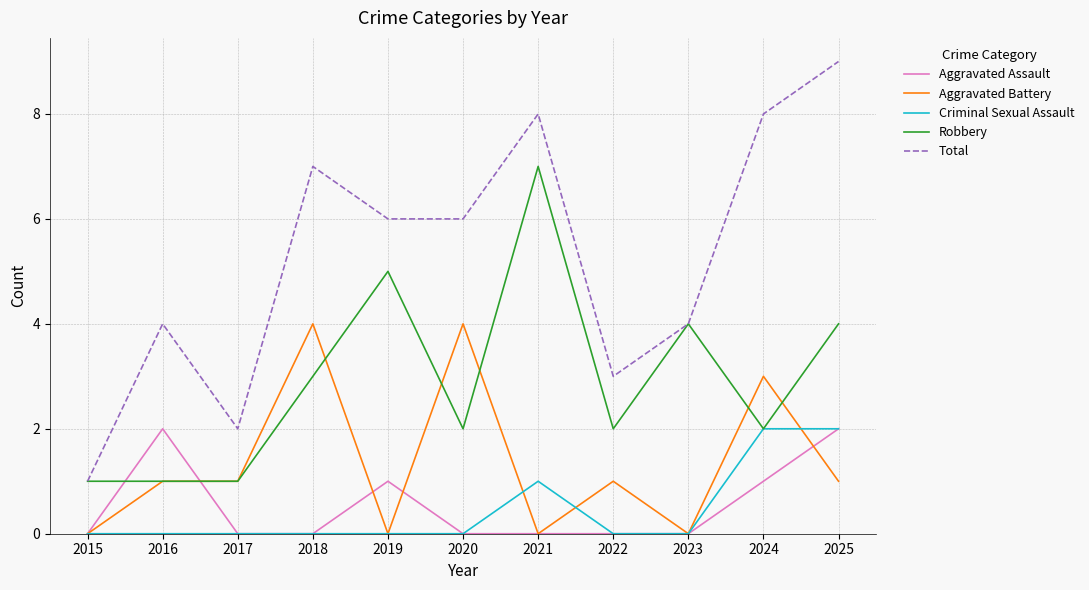

The value of Total at 2018 is 10. True or false?

False